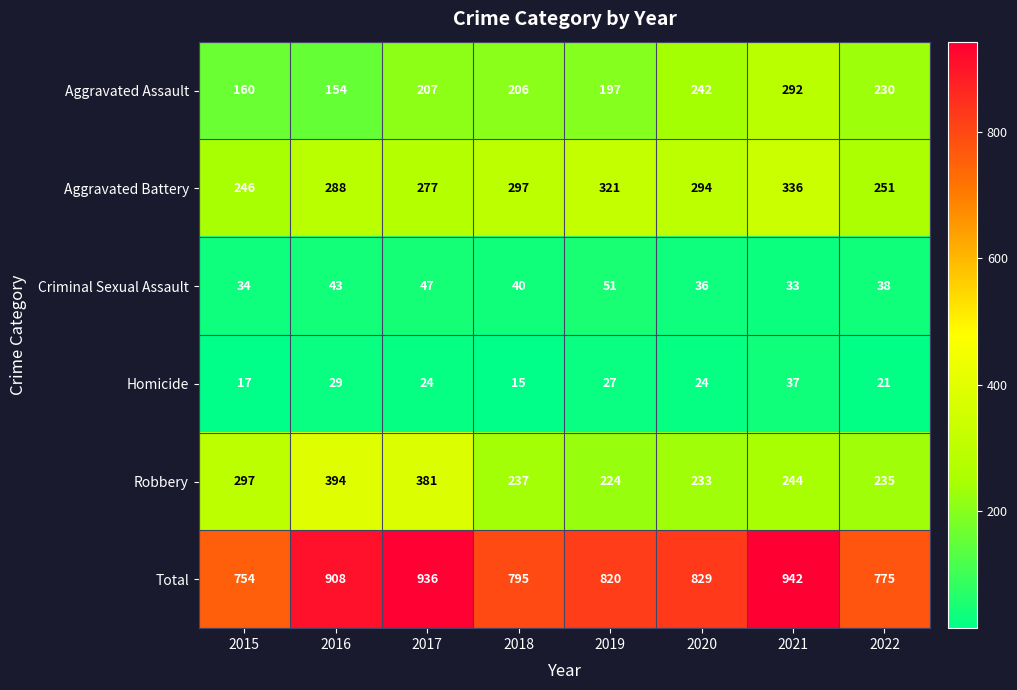

List the series in order of their peak value, highest first.

Total, Robbery, Aggravated Battery, Aggravated Assault, Criminal Sexual Assault, Homicide